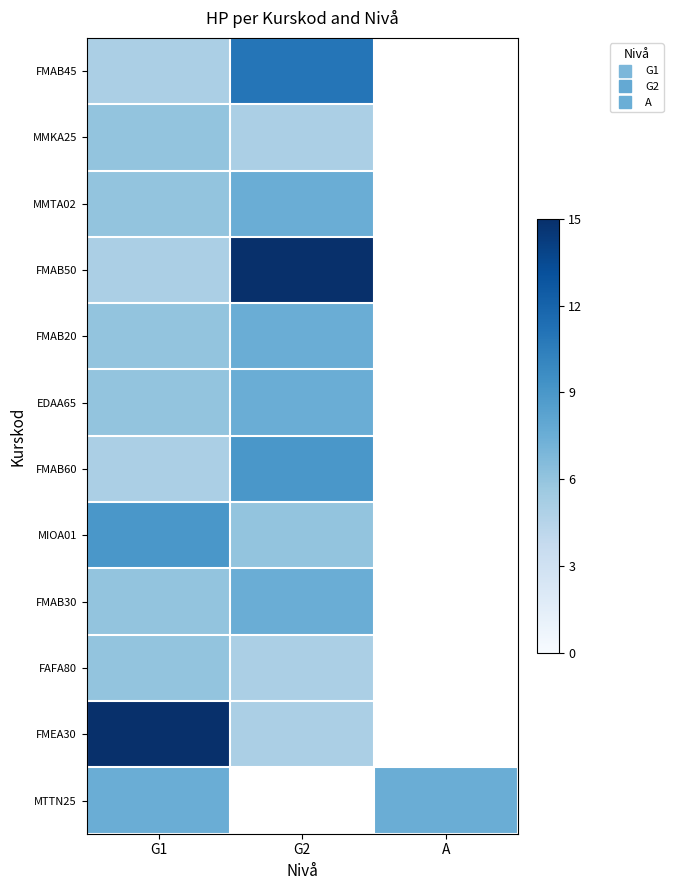

Reading right to left, transcribe all the data shown in this chart.

FMAB45: A=0.0	G2=11.0	G1=5.0
MMKA25: A=0.0	G2=5.0	G1=6.0
MMTA02: A=0.0	G2=7.5	G1=6.0
FMAB50: A=0.0	G2=15.0	G1=5.0
FMAB20: A=0.0	G2=7.5	G1=6.0
EDAA65: A=0.0	G2=7.5	G1=6.0
FMAB60: A=0.0	G2=9.0	G1=5.0
MIOA01: A=0.0	G2=6.0	G1=9.0
FMAB30: A=0.0	G2=7.5	G1=6.0
FAFA80: A=0.0	G2=5.0	G1=6.0
FMEA30: A=0.0	G2=5.0	G1=15.0
MTTN25: A=7.5	G2=0.0	G1=7.5